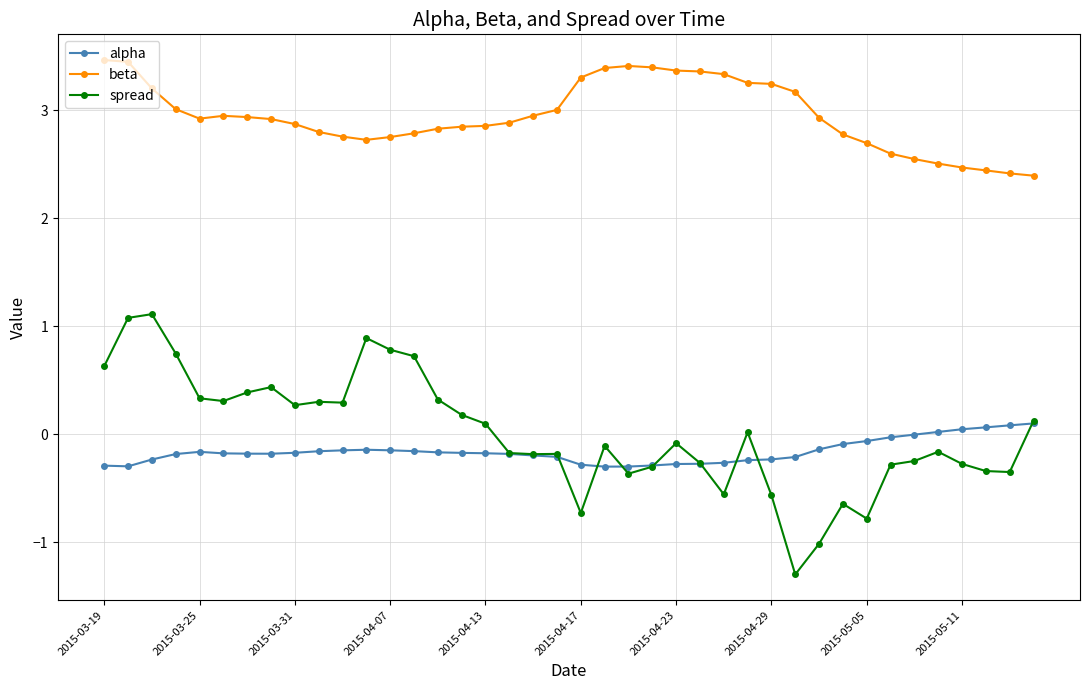

What is the value of the alpha point at the 22nd from the left?

-0.3